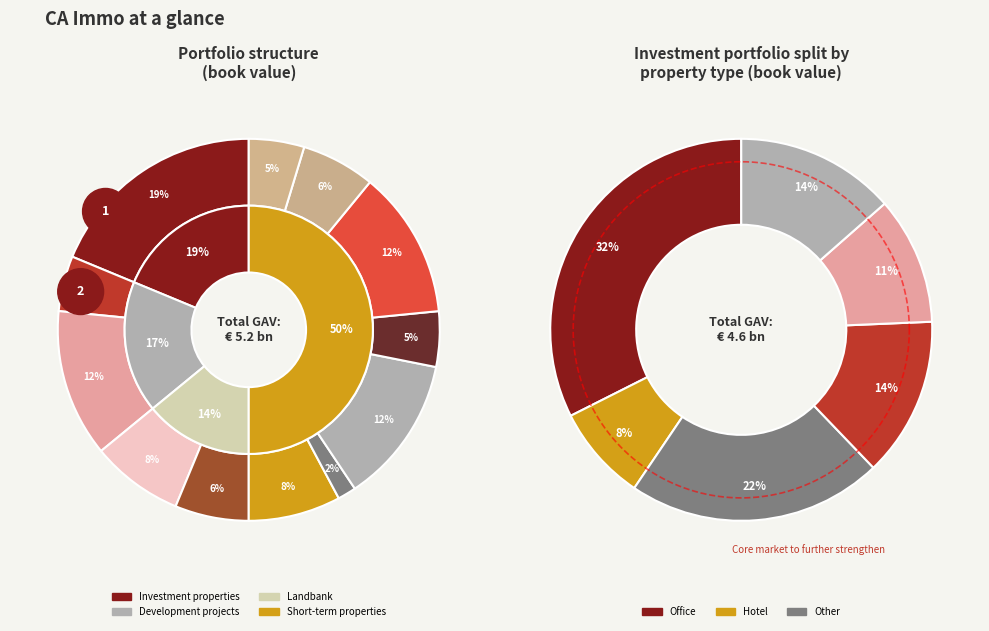

How many segments does this pie chart have?

12